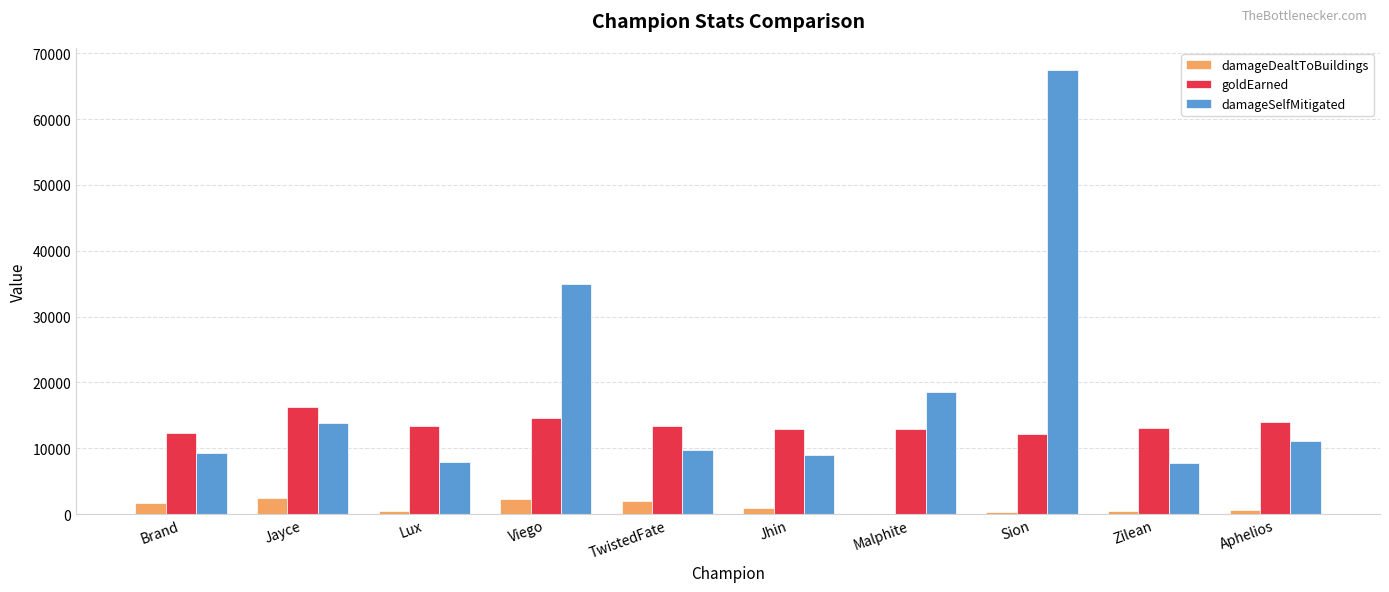

What is the sum of all damageDealtToBuildings values?

11424